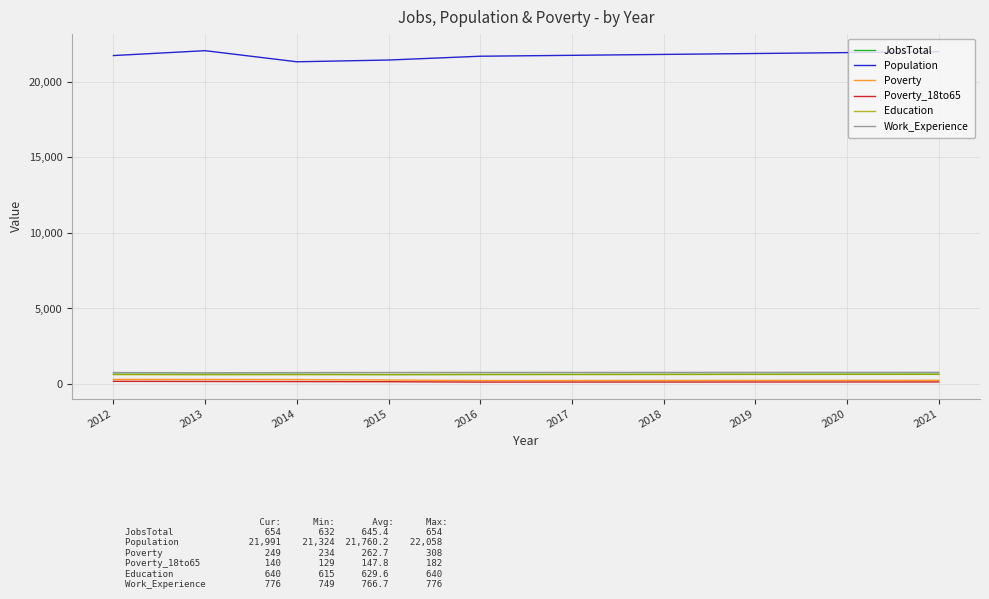

Is the value of Poverty_18to65 at 2015 greater than the value of JobsTotal at 2013?

No